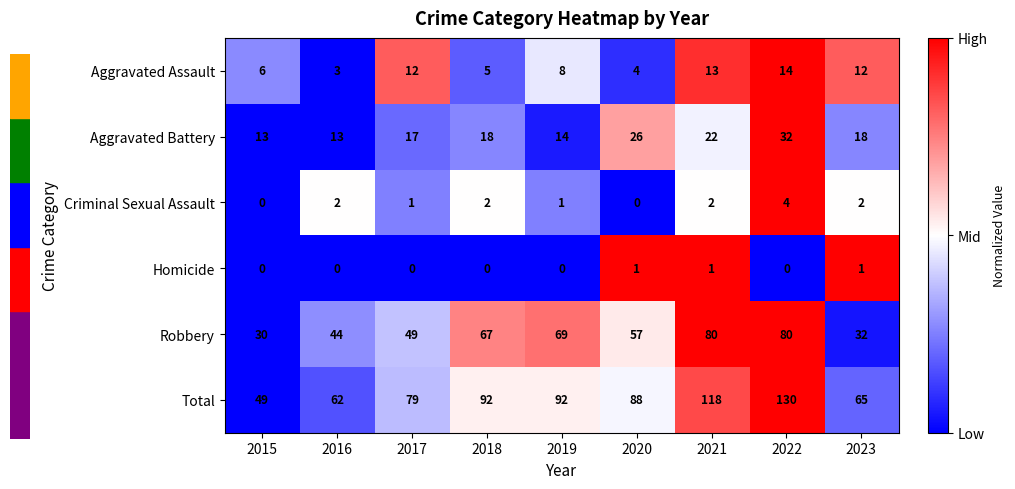

The value of Criminal Sexual Assault at 2019 is 0. True or false?

False